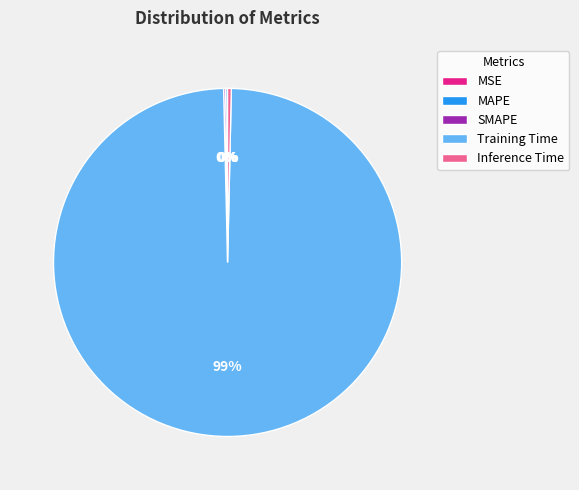

Does any single category account for the majority?

Yes